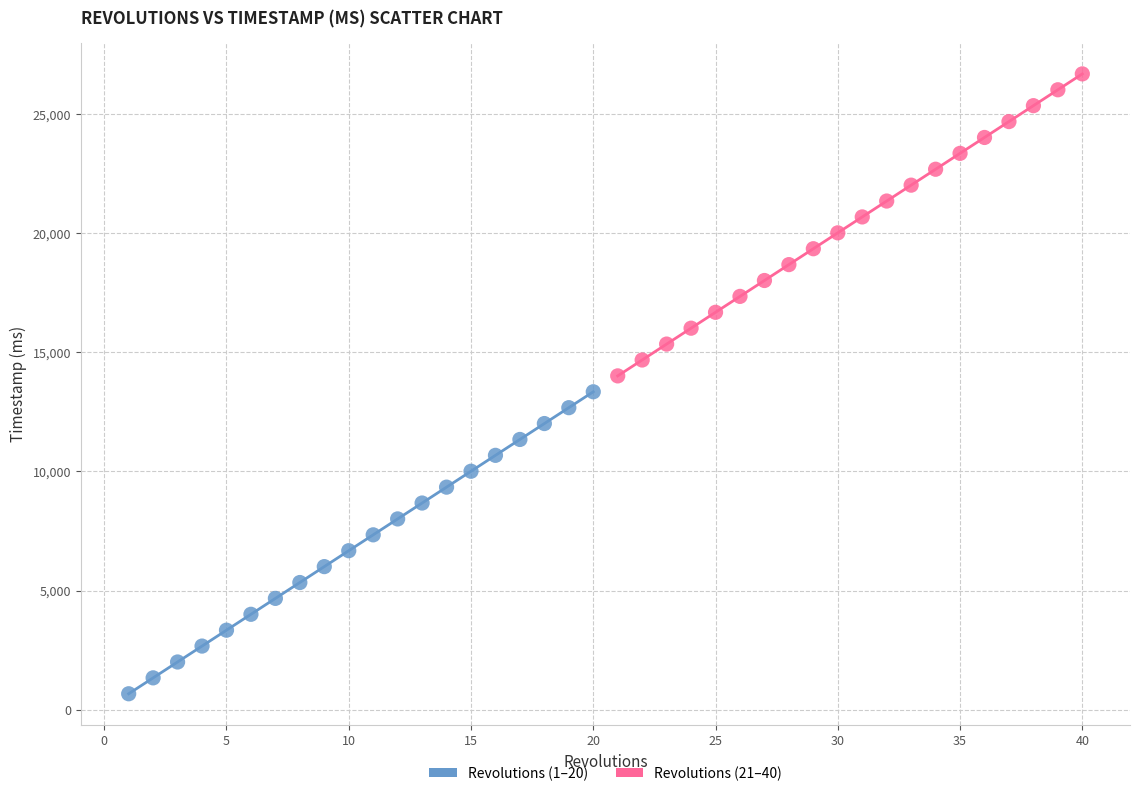

Which series contains the lowest Y value?

Revolutions (1–20)